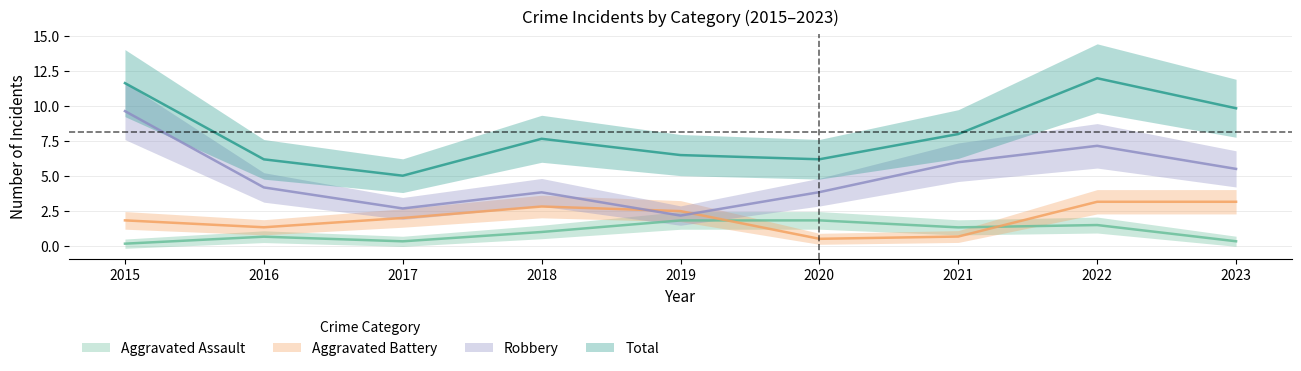

At which label does Total reach its peak?

2022